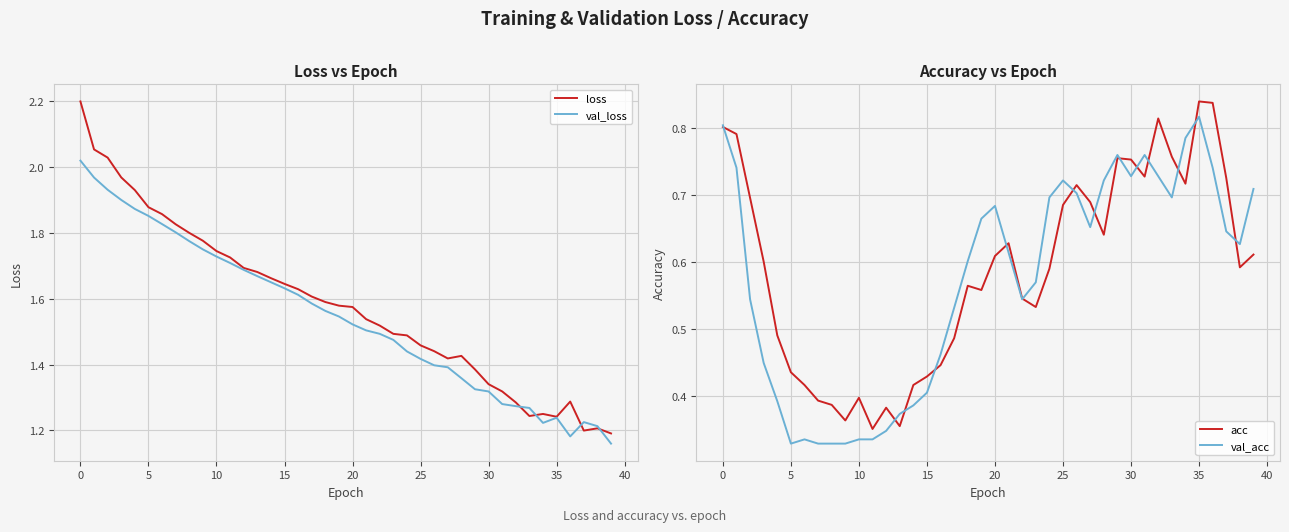

True or false: loss and val_acc intersect in this chart.

False